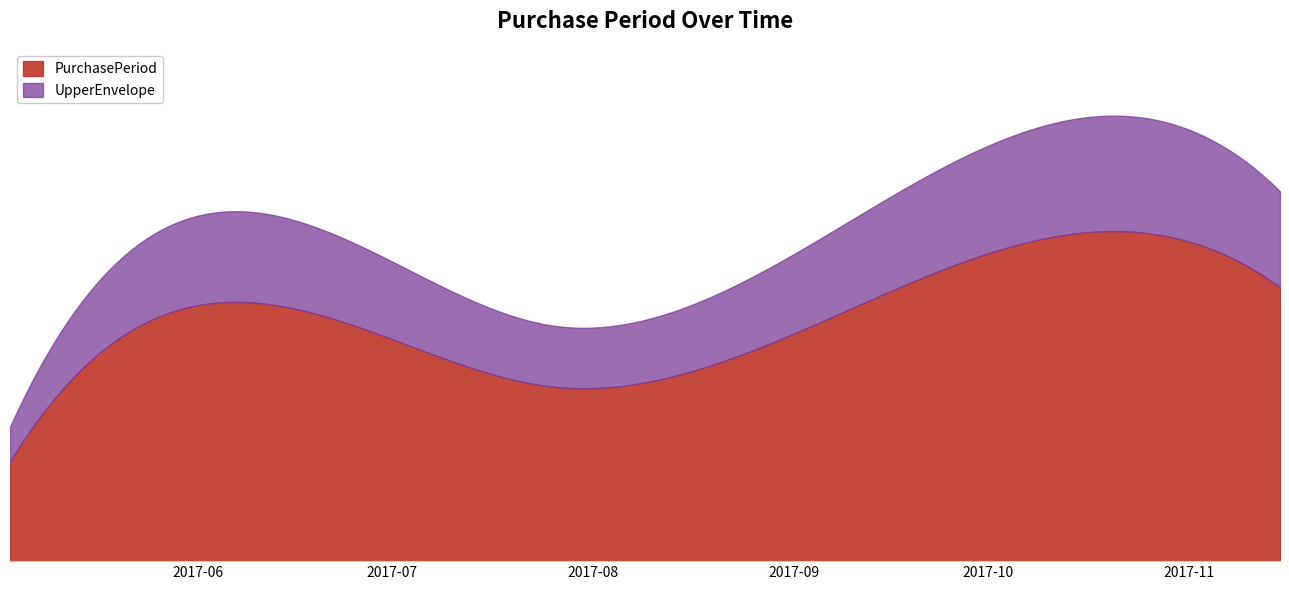

Reading left to right, what are all the values shown in this chart?

2017-05-03=20	2017-06-21=49	2017-07-26=35	2017-09-21=57	2017-11-15=55